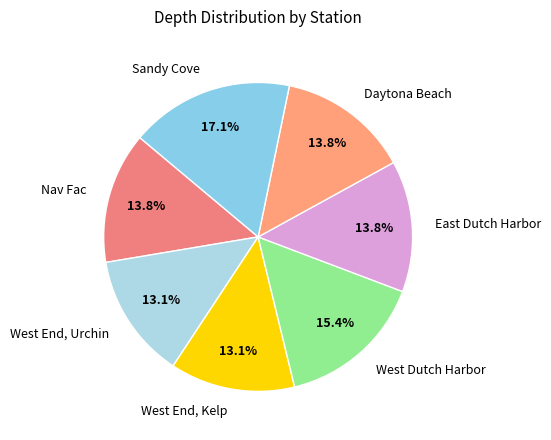

What is the largest slice in the pie chart?

Sandy Cove